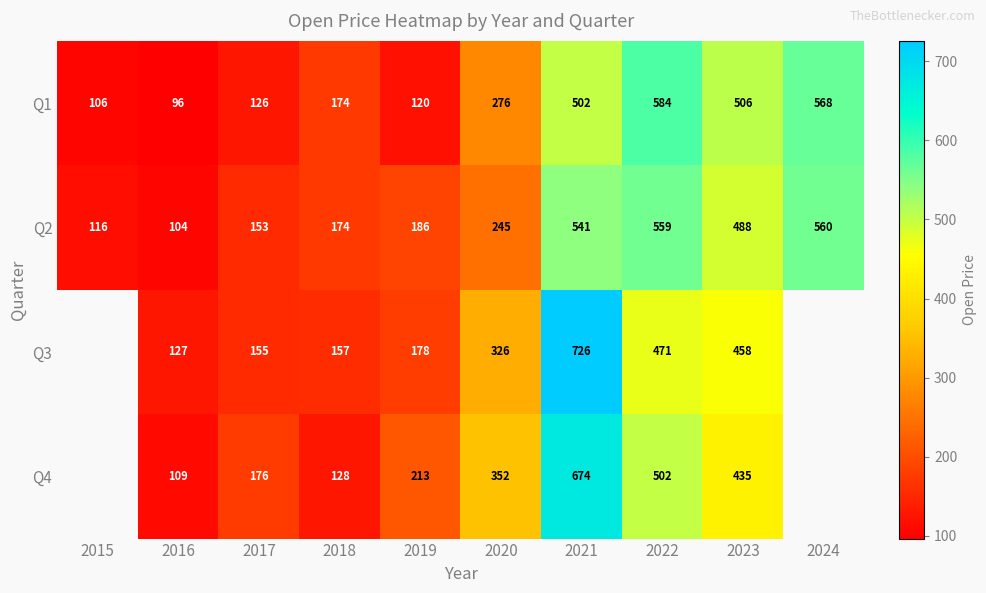

Is the value of Q1 at 2022 greater than the value of Q2 at 2019?

Yes